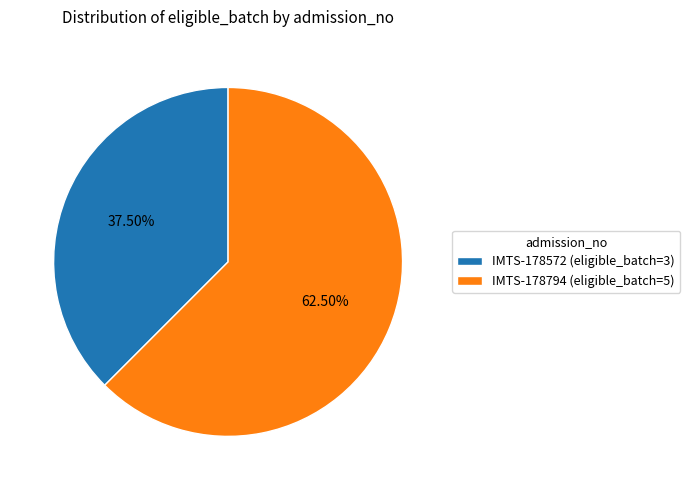

Rank the categories by value from highest to lowest.

IMTS-178794, IMTS-178572